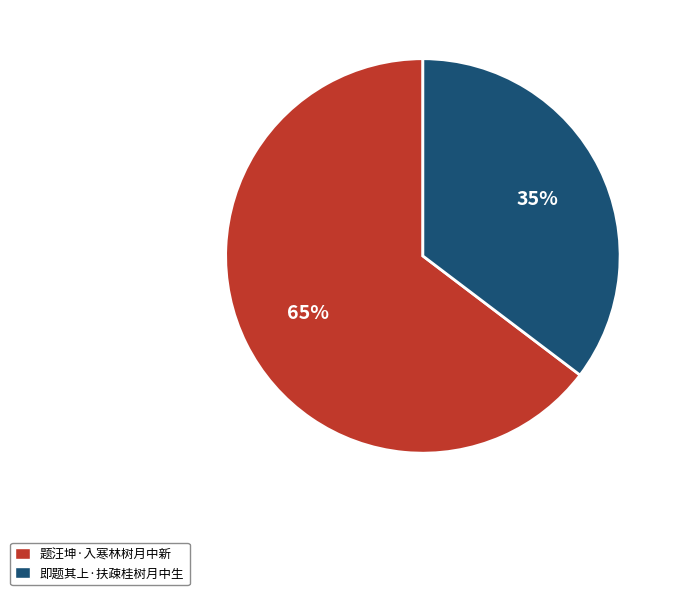

Rank the categories by value from highest to lowest.

题汪坤·入寒林树月中新, 即题其上·扶疎桂树月中生